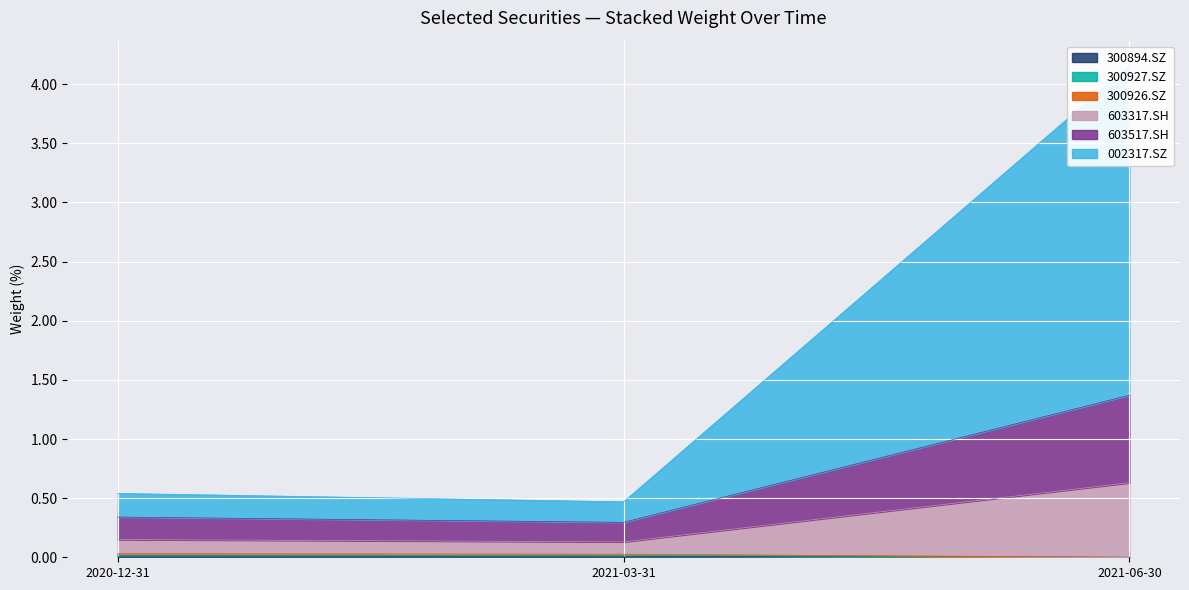

Rank the categories by 300927.SZ value from lowest to highest.

2021-06-30, 2021-03-31, 2020-12-31